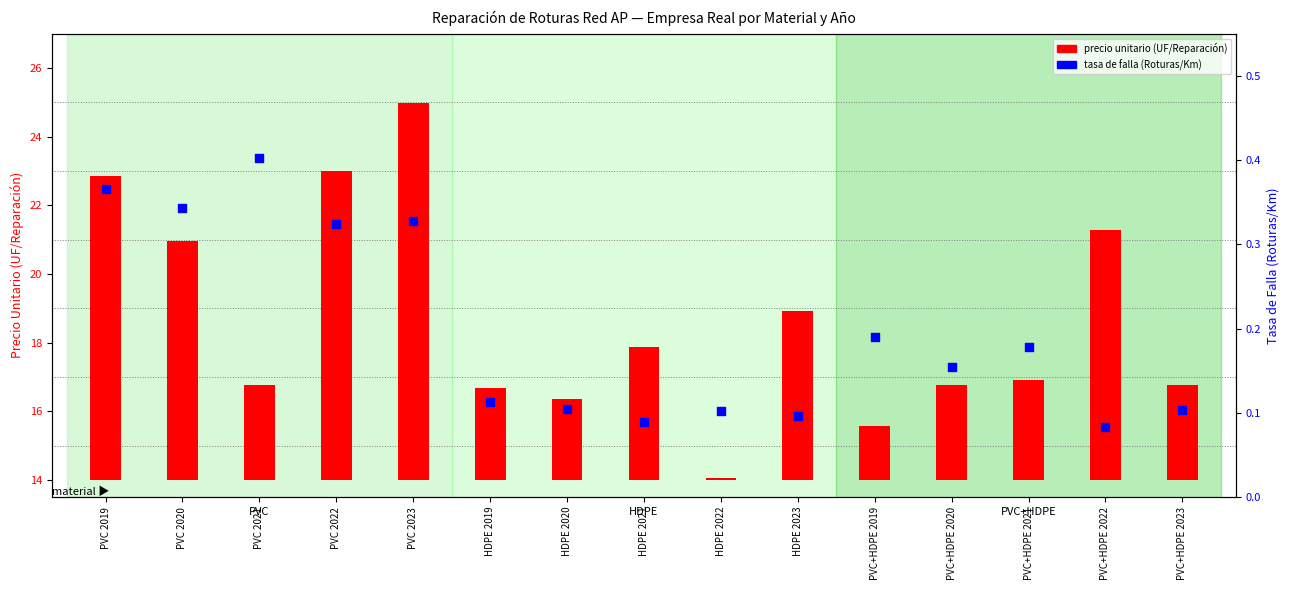

Which series contains the highest Y value?

precio unitario (UF/Reparación)